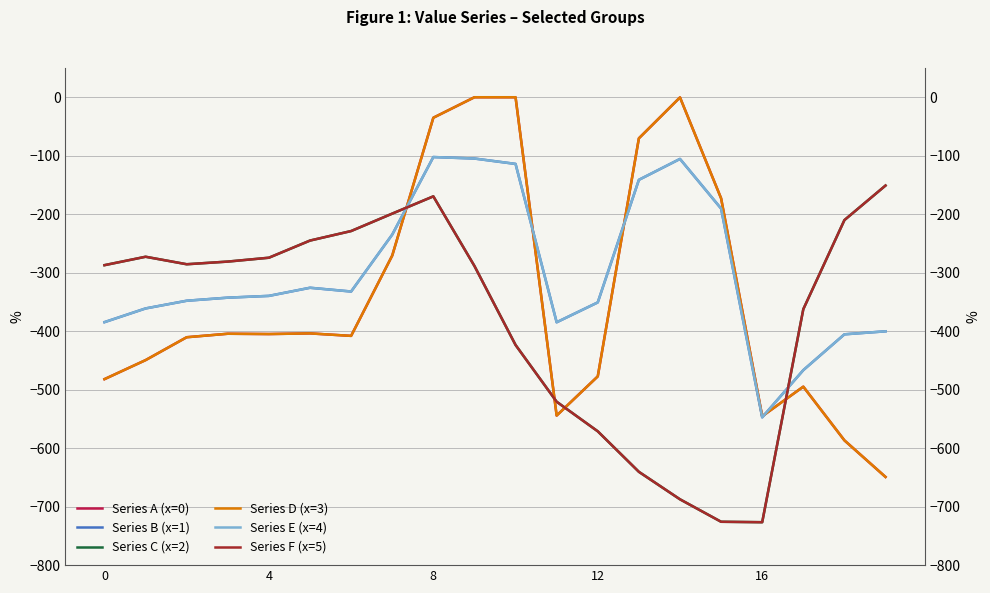

True or false: Series D (x=3) and Series B (x=1) cross at least once.

True